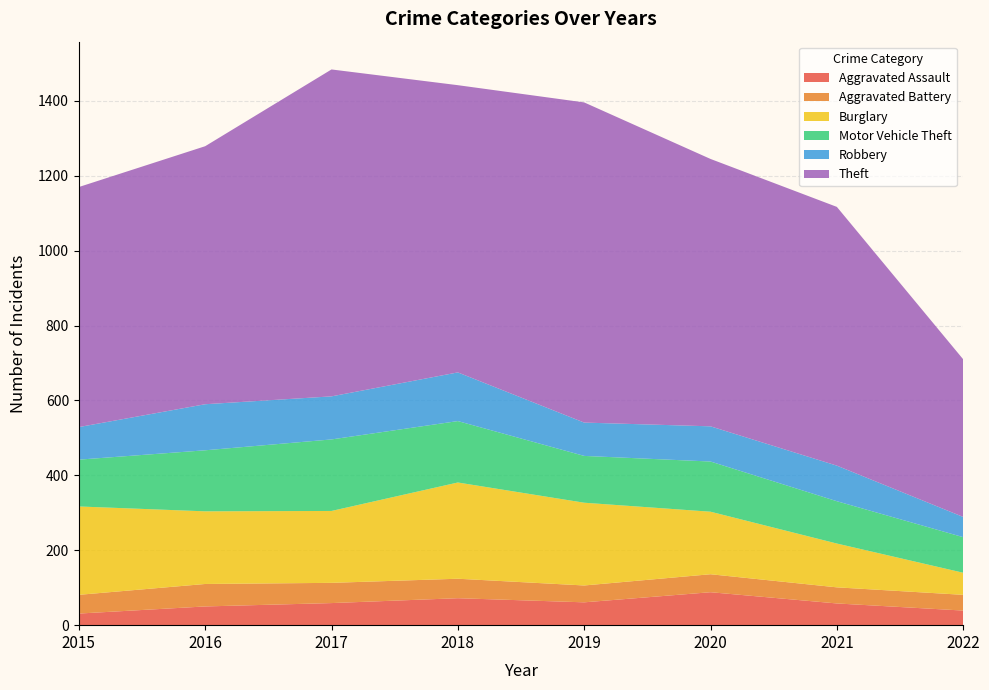

Reading left to right, list all the values displayed in this chart.

Aggravated Assault: 31	50	59	72	61	88	58	39
Aggravated Battery: 50	60	54	52	45	48	43	42
Burglary: 236	194	192	257	221	167	117	59
Motor Vehicle Theft: 125	163	191	164	125	134	113	95
Robbery: 87	123	115	130	89	94	95	54
Theft: 641	689	873	767	855	714	691	421